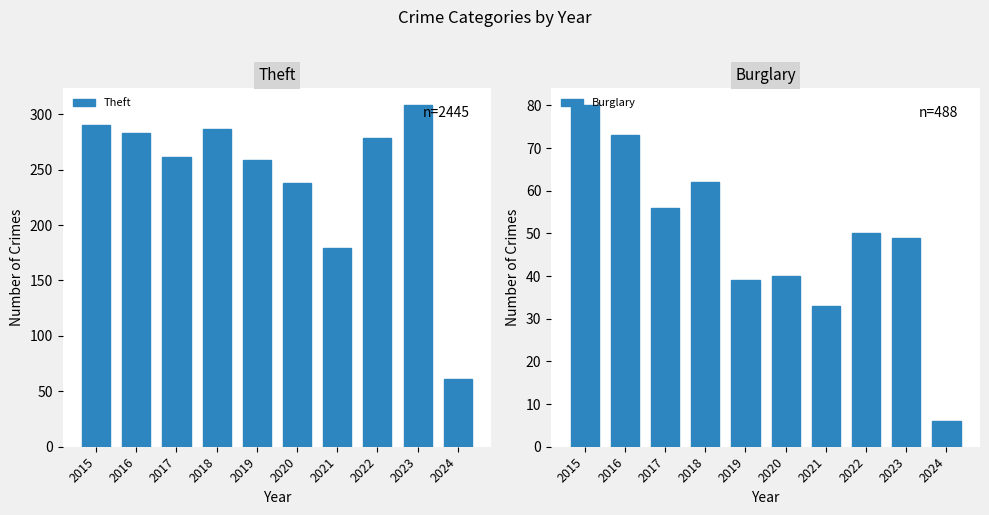

What is the value of the Theft bar at the 2nd from the left?

283